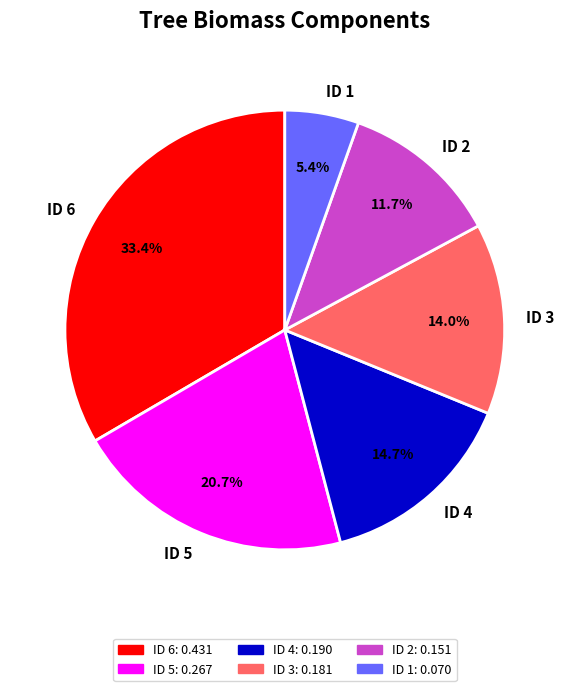

Does ID 1 account for over 50% of the chart?

No